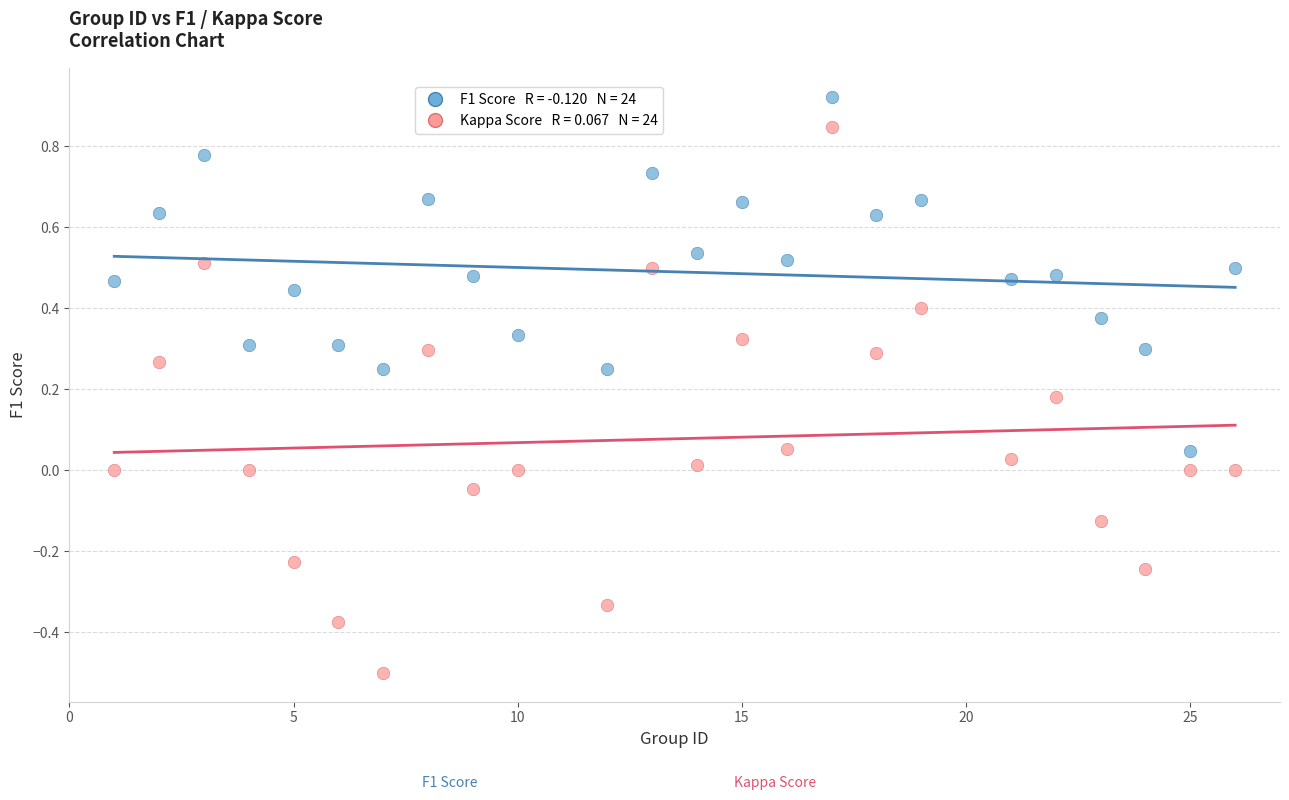

Across all data points, what is the range of Y values (max minus min)?

1.4